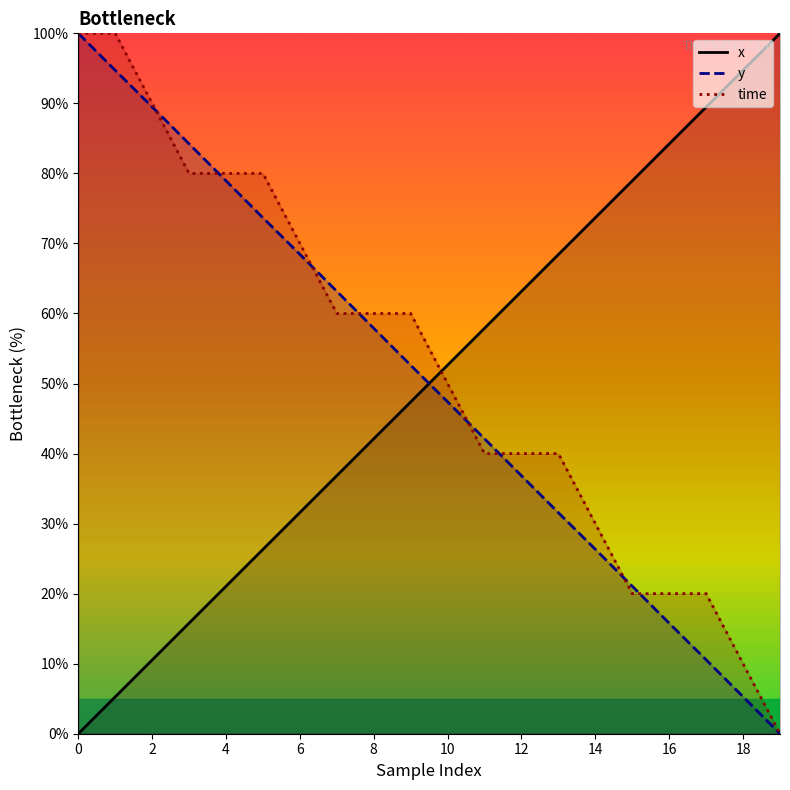

What is the difference between the highest and lowest values at 6?

38.4